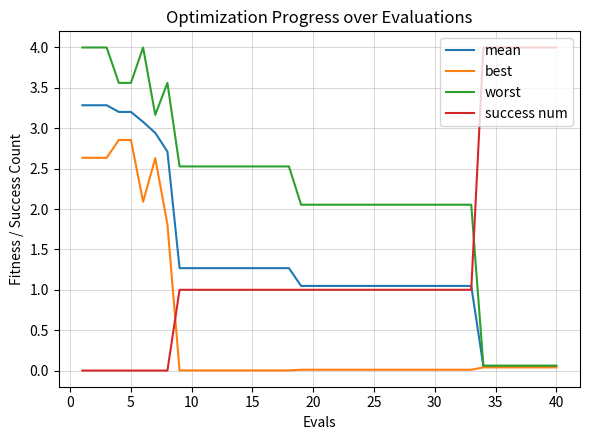

How many times do success num and mean cross each other?

1